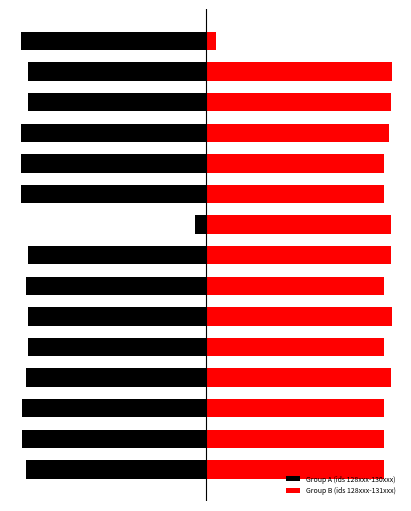

What is the difference between the second highest and second lowest values in the Group B (ids 128xxx-131xxx) series?

8.0